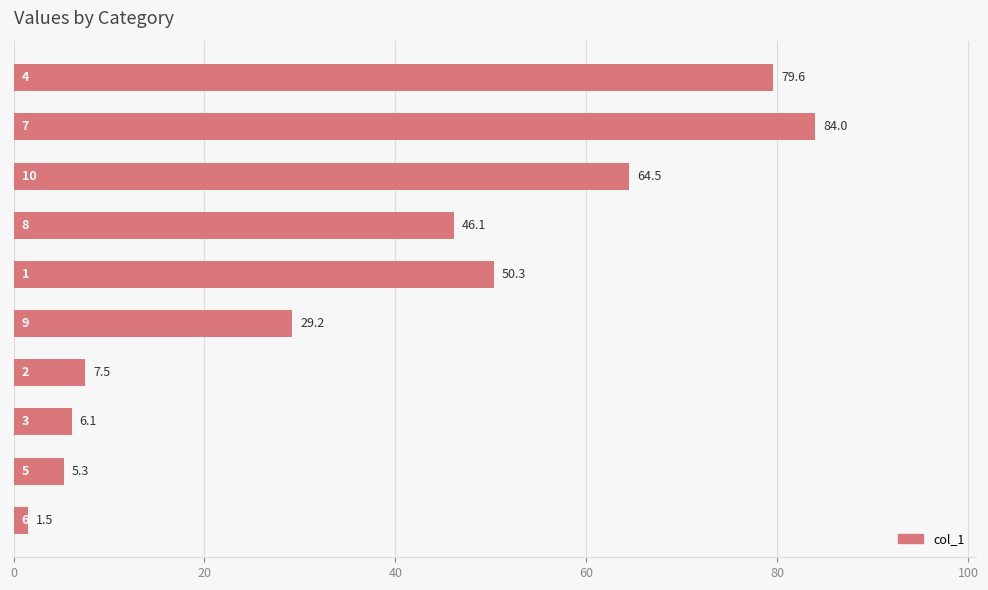

What is the difference between the second highest and second lowest values?

74.3